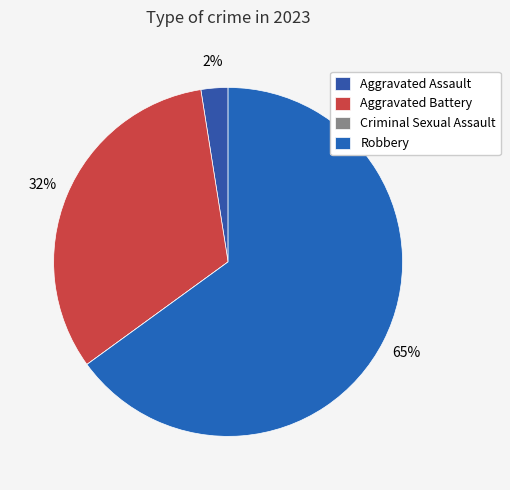

To the nearest percent, what is the difference between the Aggravated Battery and Aggravated Assault slice percentages?

30%